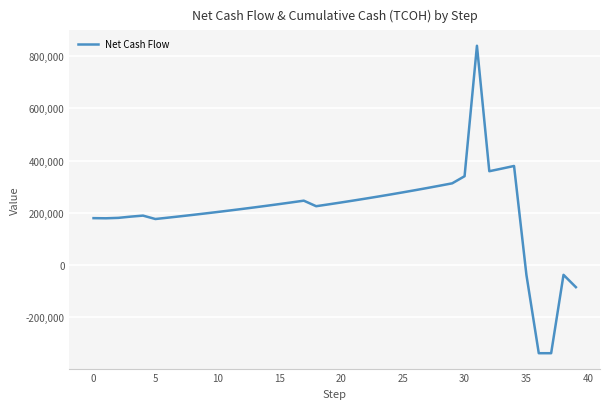

What is the difference between the maximum and minimum values?

1177014